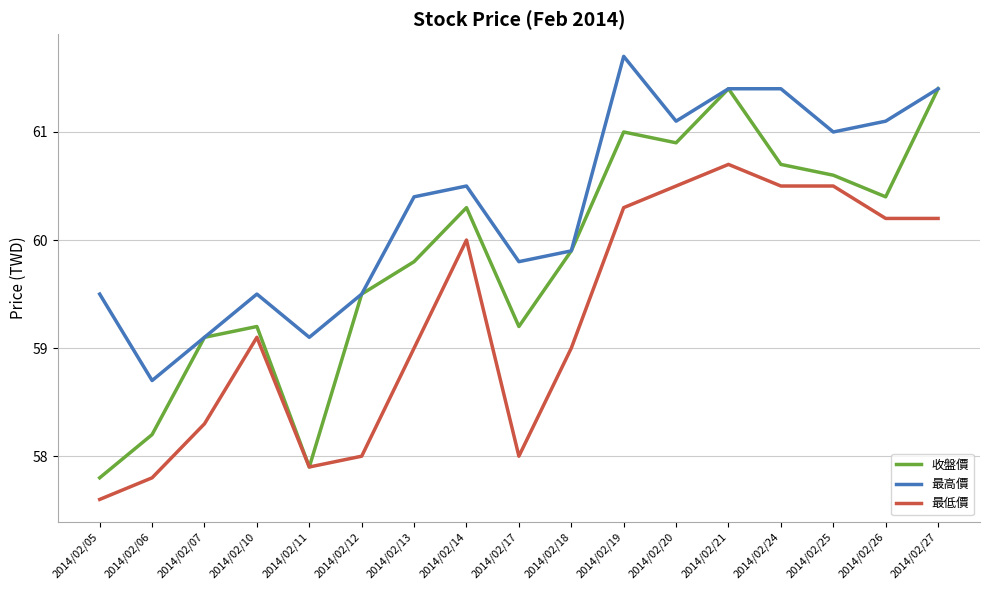

Which category has the lowest value across all series?

2014/02/05